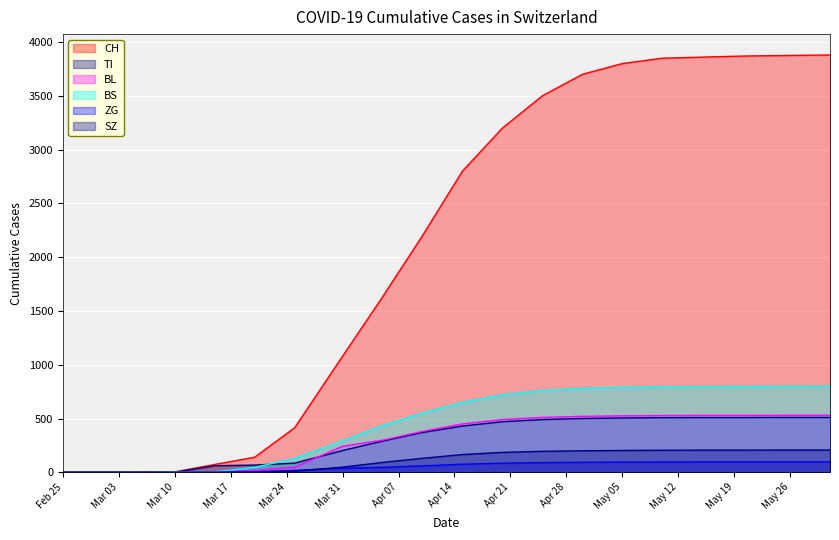

True or false: BS and ZG intersect in this chart.

False